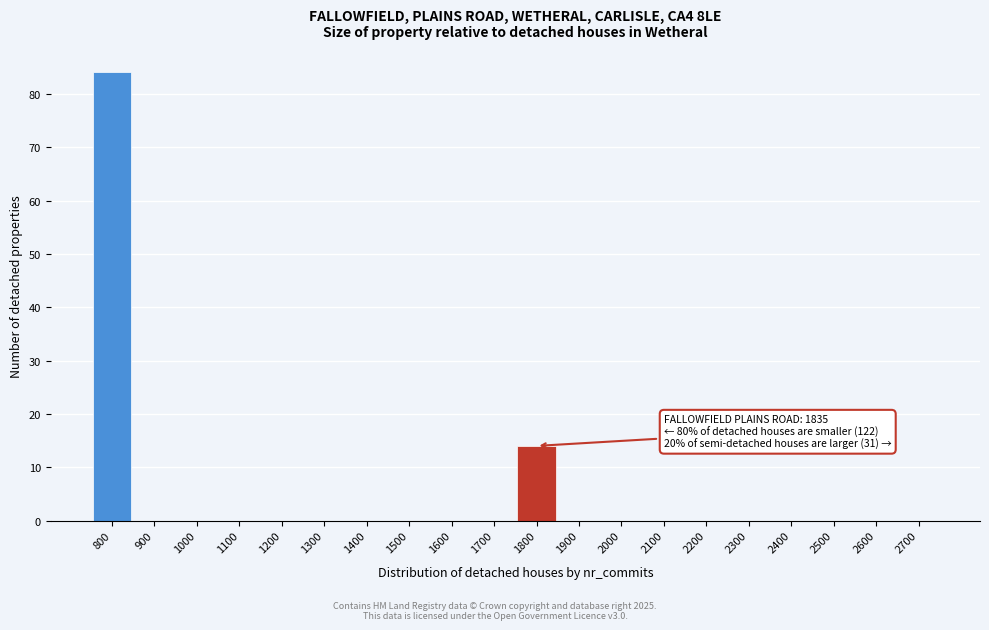

Reading left to right, extract all data points from this chart.

800=84	900=0	1000=0	1100=0	1200=0	1300=0	1400=0	1500=0	1600=0	1700=0	1800=14	1900=0	2000=0	2100=0	2200=0	2300=0	2400=0	2500=0	2600=0	2700=0